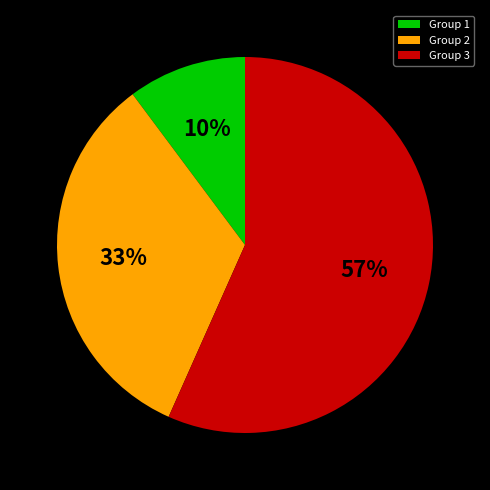

To the nearest percent, what is the combined percentage of Group 3 and Group 1?

67%